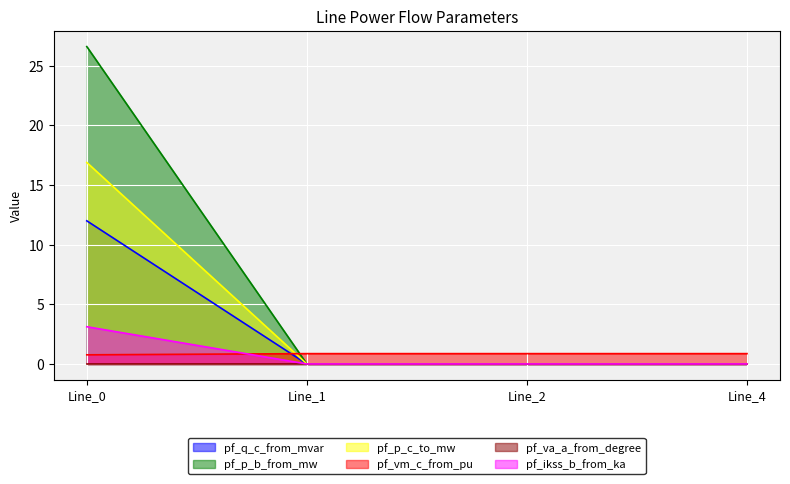

The value of pf_q_c_from_mvar at Line_2 is 0.0. True or false?

True